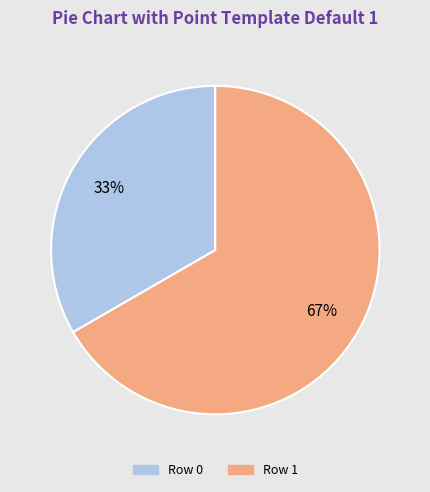

What percentage is the Row 0 slice, to the nearest percent?

33%